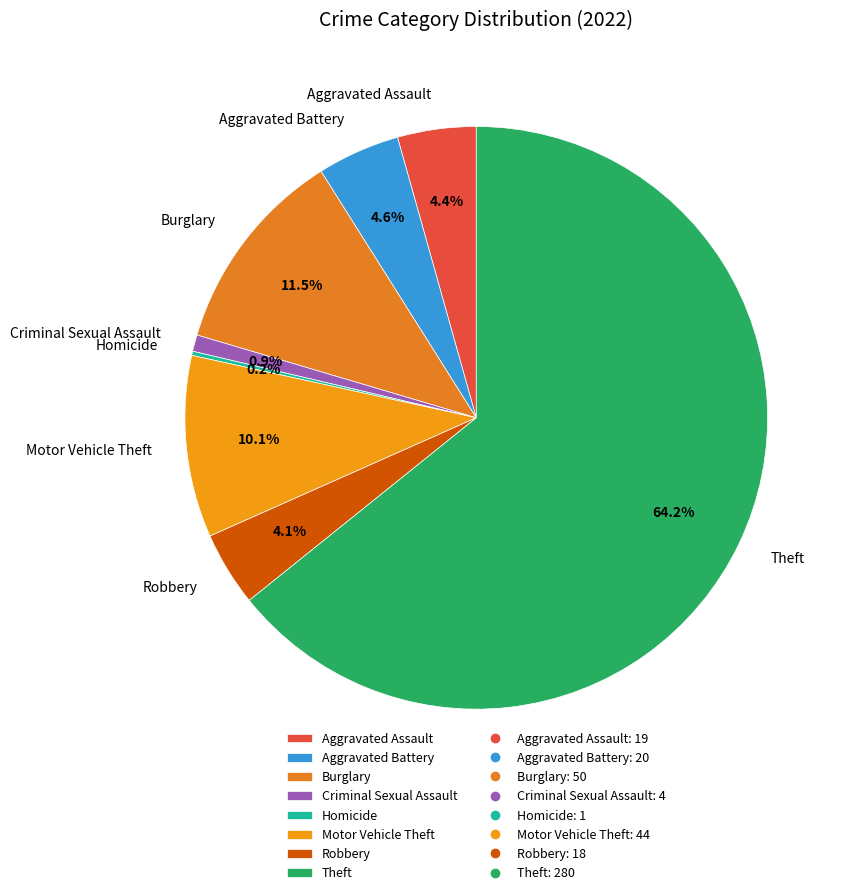

Approximately how many times larger is the value at Robbery compared to Motor Vehicle Theft?

0.4